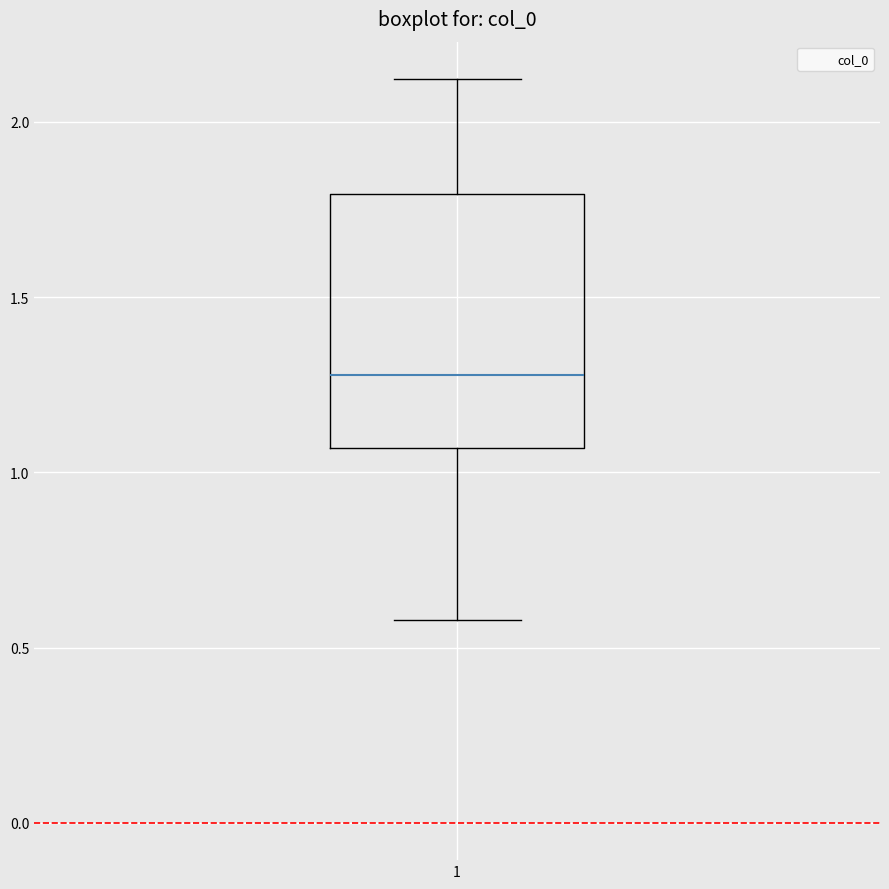

Transcribe this box plot: give where the median line is, the range the box spans, and where the two whiskers end, as read against the y-axis. The values are not printed on the chart, so give them approximately, as read against the axis.

median 1.30, box 1.05 to 1.80, whiskers 0.60 to 2.10